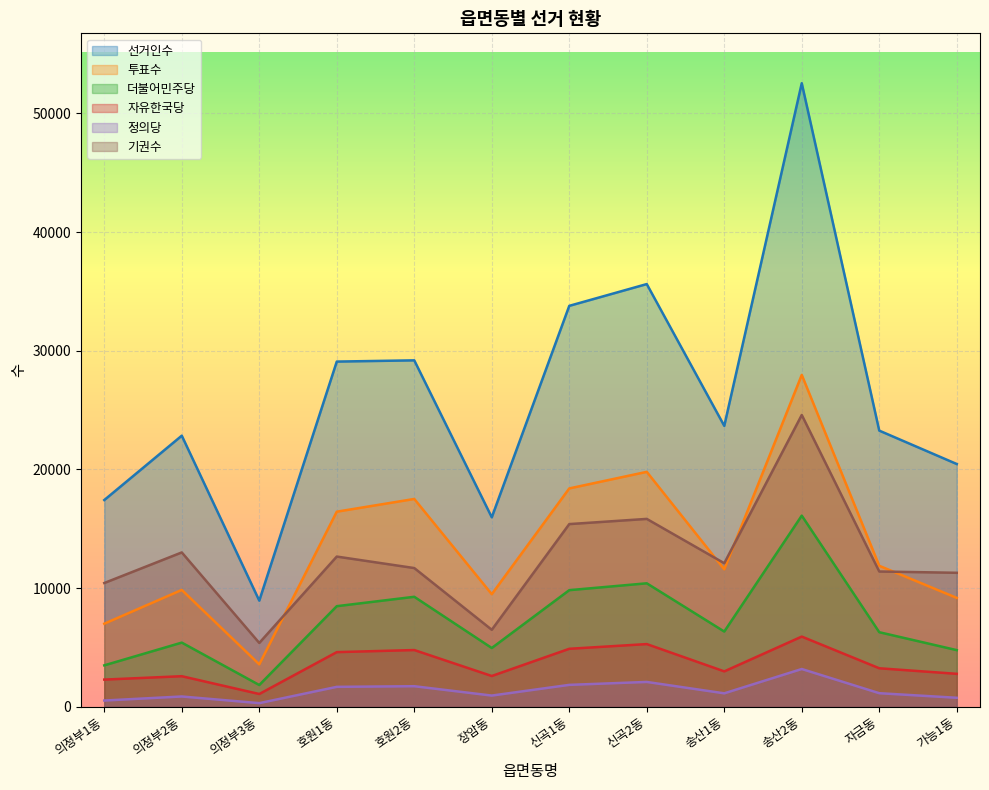

Is it true that 투표수 equals 17509 at 호원2동?

True